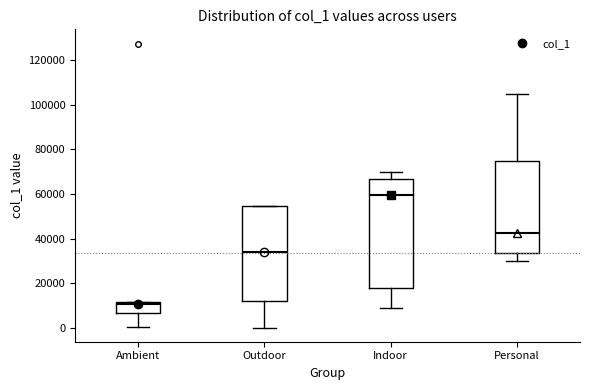

Reading left to right, read every box against the y-axis: the position of its median line, the range the box covers, and the ends of its whiskers. The values are not printed on the chart, so give them approximately, as read against the axis.

Ambient: median 10000, box 6000 to 12000, whiskers 0 to 12000
Outdoor: median 34000, box 12000 to 54000, whiskers 0 to 54000
Indoor: median 60000, box 18000 to 66000, whiskers 10000 to 70000
Personal: median 42000, box 34000 to 74000, whiskers 30000 to 106000